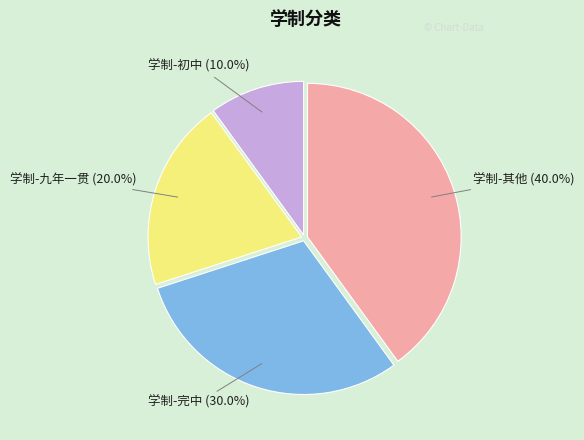

What percentage is NOT represented by 学制-九年一贯?

80.0%